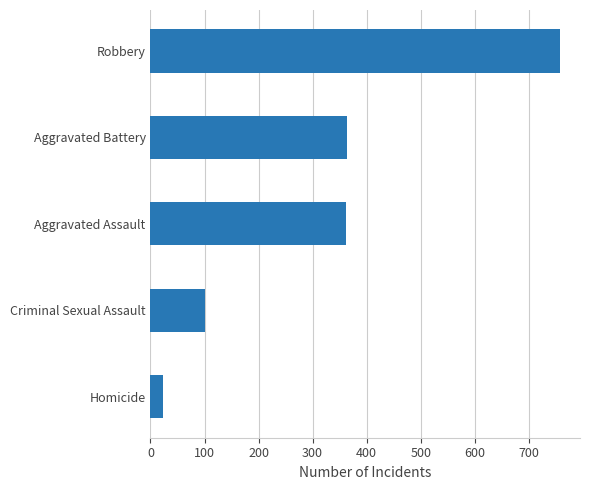

The chart shows a value of 101 at Criminal Sexual Assault. True or false?

True